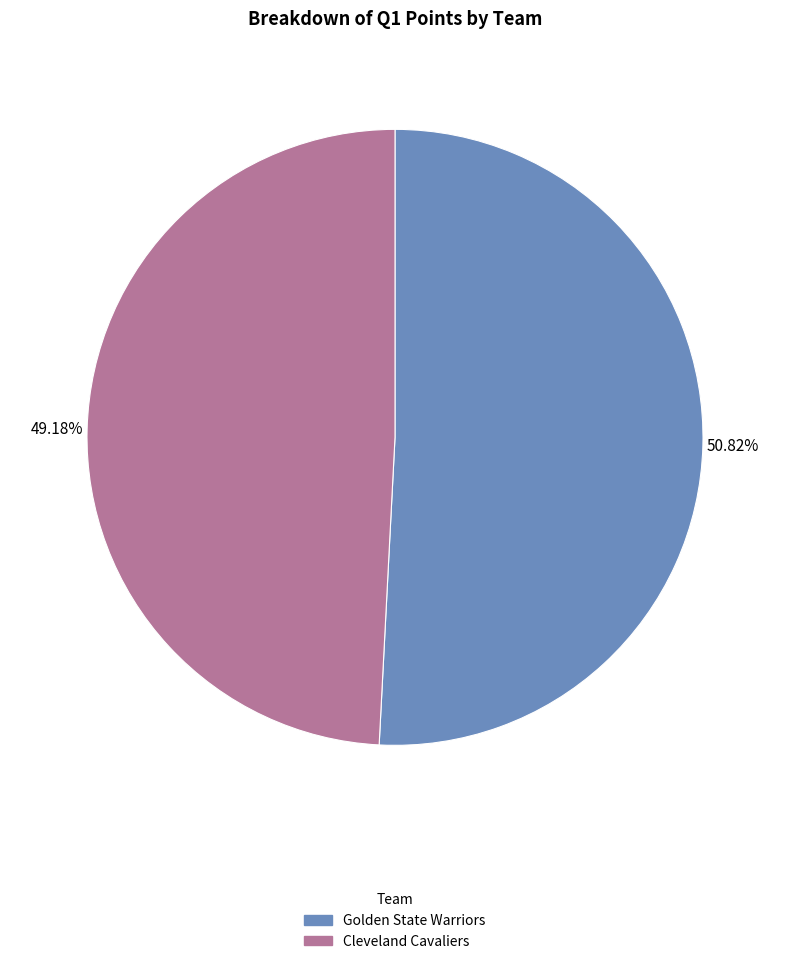

Does Cleveland Cavaliers account for over 50% of the chart?

No